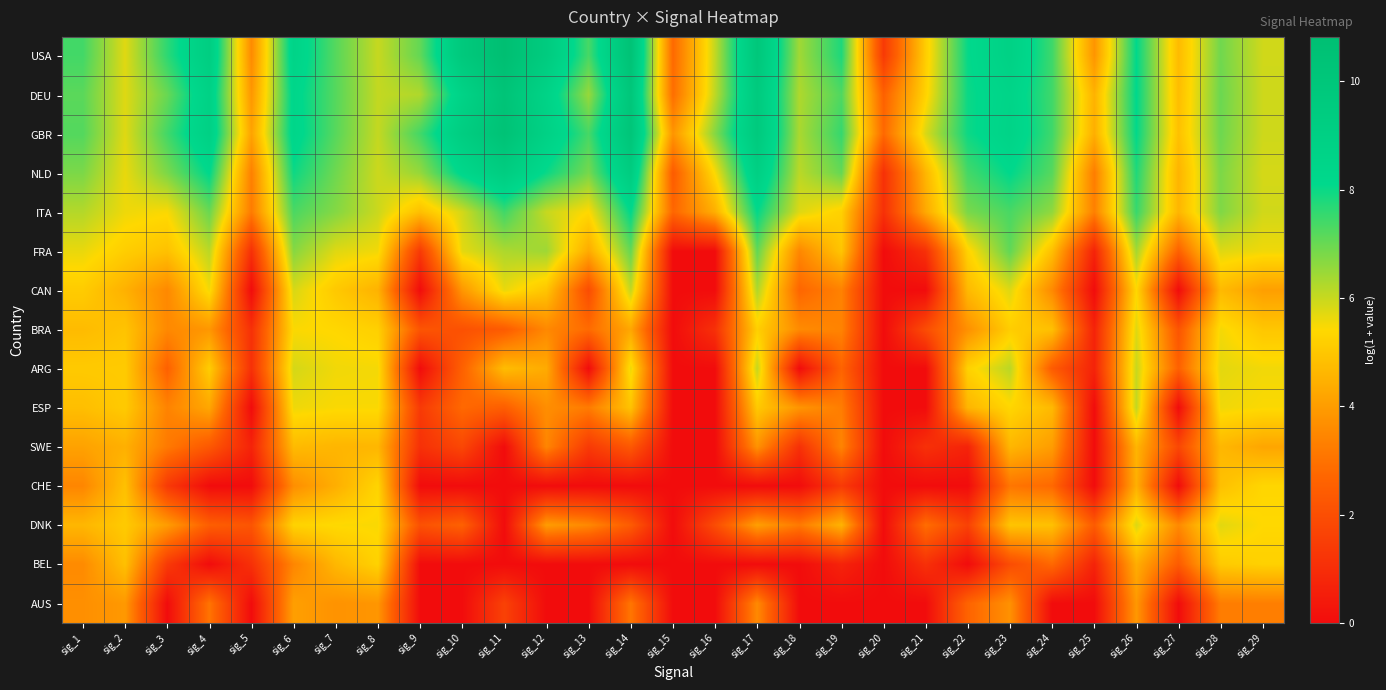

Which category has the lowest value across all series?

sig_15